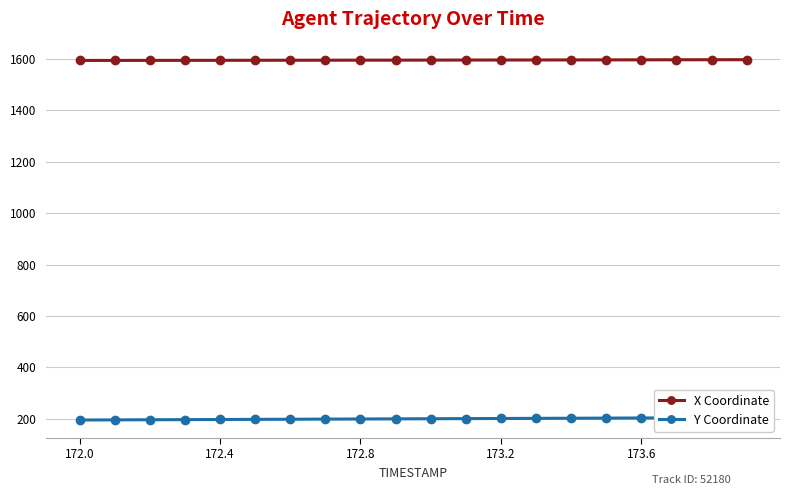

What is the maximum value shown in the chart?

1596.5